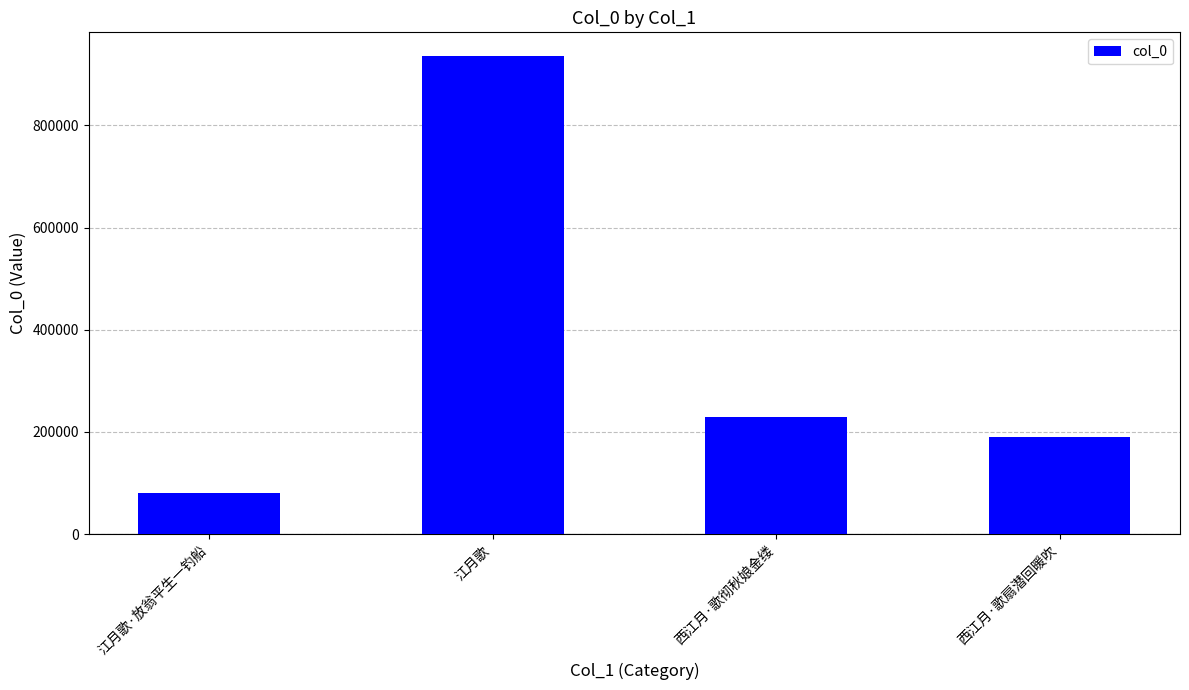

Rank the categories by value from highest to lowest.

江月歌, 西江月·歌彻秋娘金缕, 西江月·歌扇潜回暖吹, 江月歌·放翁平生一钓船